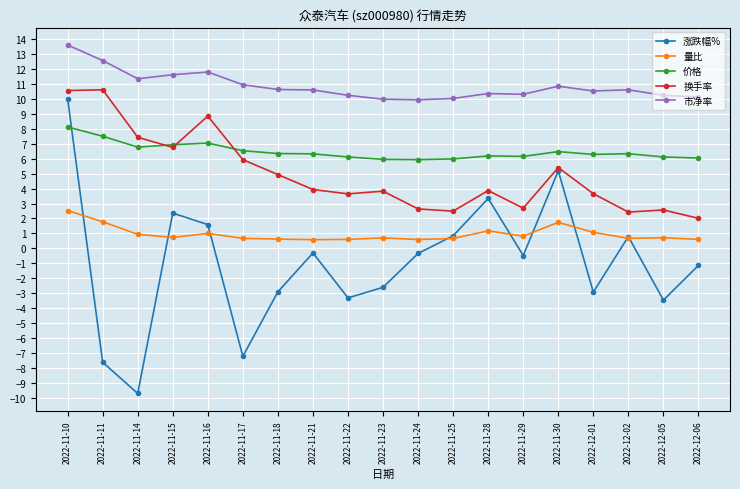

The 涨跌幅% series shows 3.3 at 2022-11-28. True or false?

True